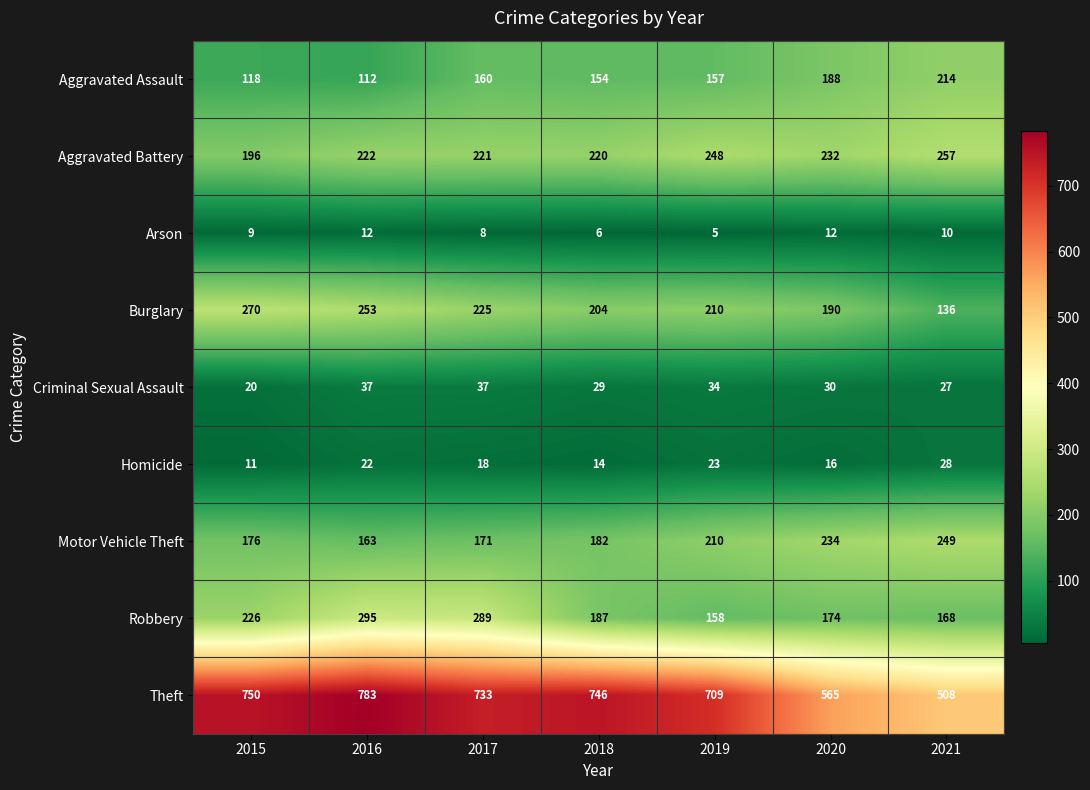

Where is Arson nearest to the value 8?

2017